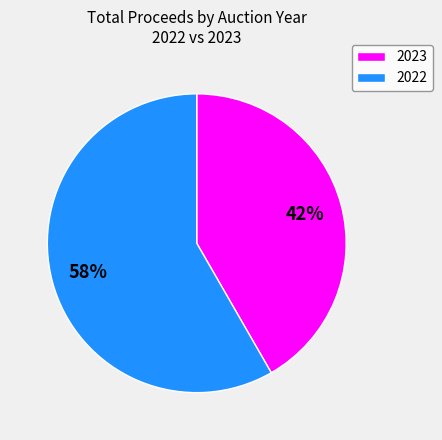

Does any single category account for the majority?

Yes